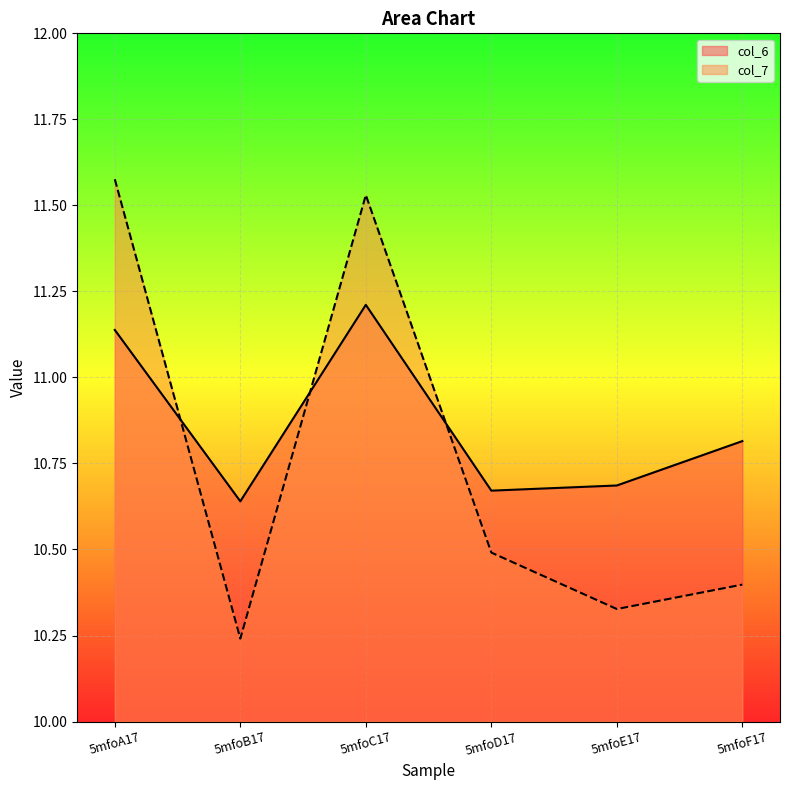

Does the chart display data point markers on the line(s)?

No